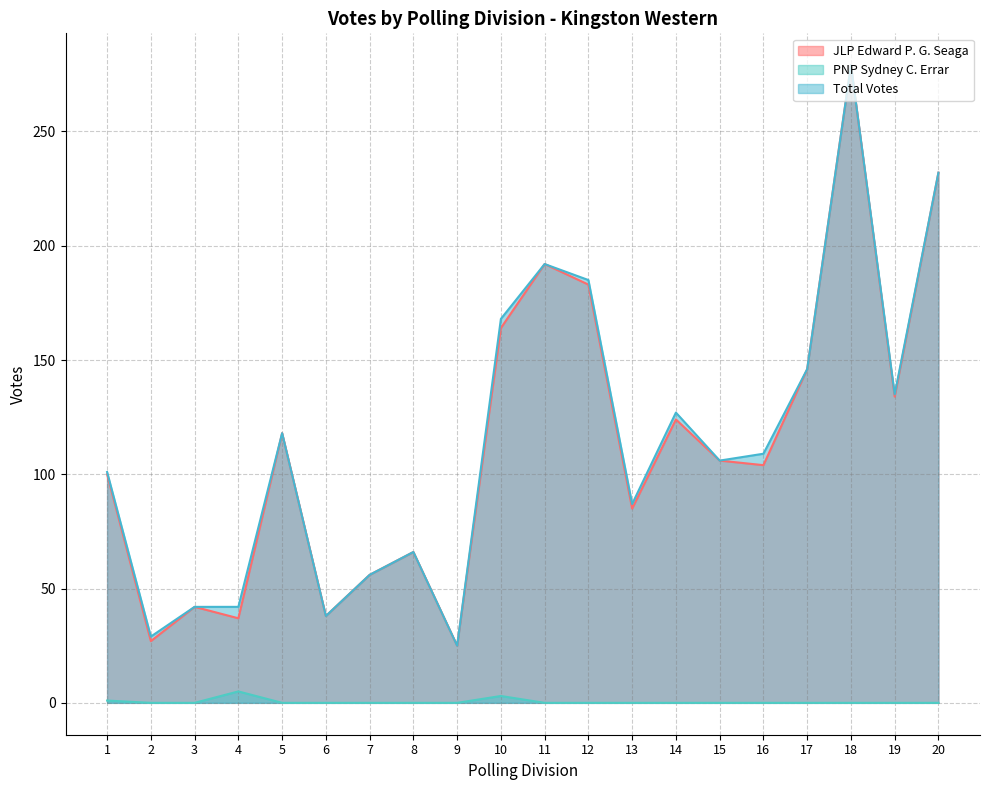

The value of PNP Sydney C. Errar at 12 is 0. True or false?

True